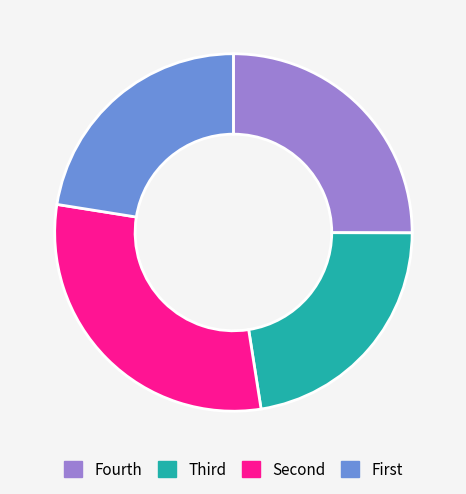

Does any single category account for the majority?

No